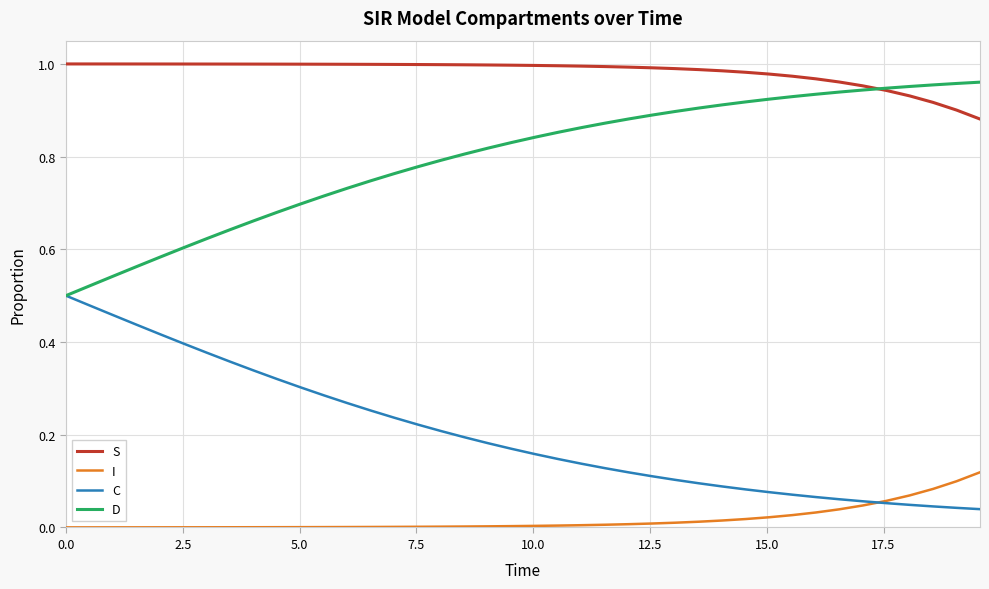

How many lines are shown in the chart?

4